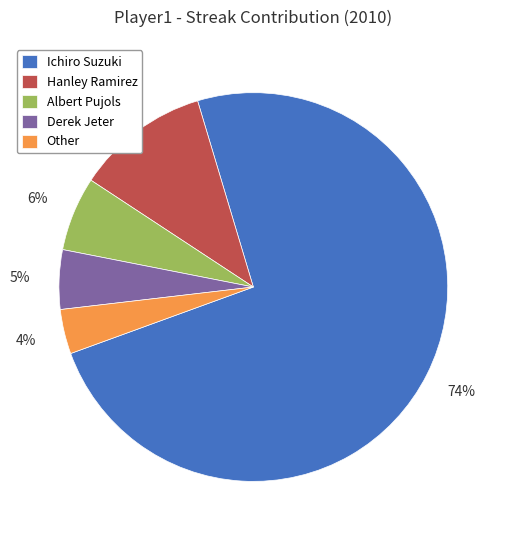

The Other slice represents 4% of the pie. True or false?

True